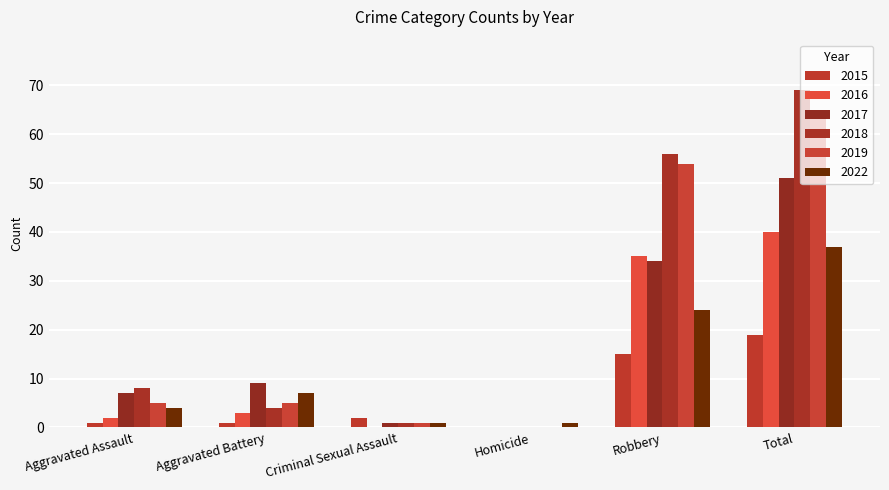

Reading left to right, transcribe all the data shown in this chart.

2015: Aggravated Assault=1	Aggravated Battery=1	Criminal Sexual Assault=2	Homicide=0	Robbery=15	Total=19
2016: Aggravated Assault=2	Aggravated Battery=3	Criminal Sexual Assault=0	Homicide=0	Robbery=35	Total=40
2017: Aggravated Assault=7	Aggravated Battery=9	Criminal Sexual Assault=1	Homicide=0	Robbery=34	Total=51
2018: Aggravated Assault=8	Aggravated Battery=4	Criminal Sexual Assault=1	Homicide=0	Robbery=56	Total=69
2019: Aggravated Assault=5	Aggravated Battery=5	Criminal Sexual Assault=1	Homicide=0	Robbery=54	Total=65
2022: Aggravated Assault=4	Aggravated Battery=7	Criminal Sexual Assault=1	Homicide=1	Robbery=24	Total=37